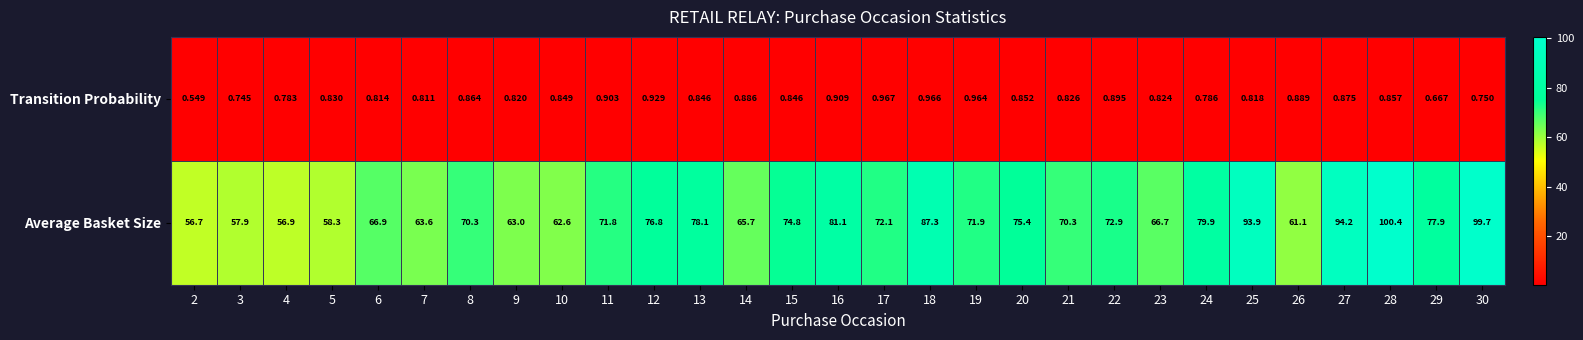

At which category is the sum across all series the highest?

28